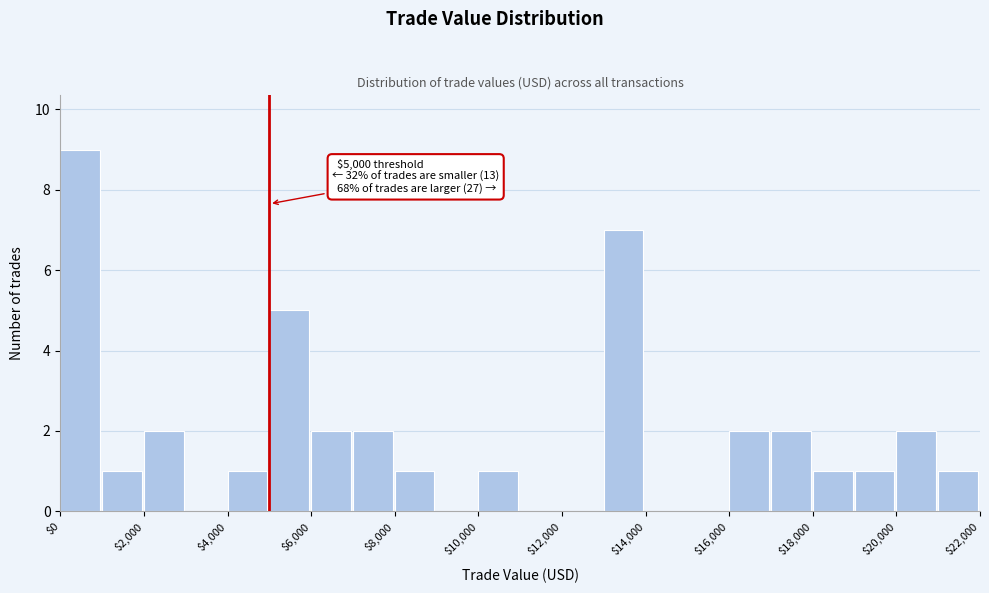

Over which range of the x-axis is the bar tallest?

0 to 1000